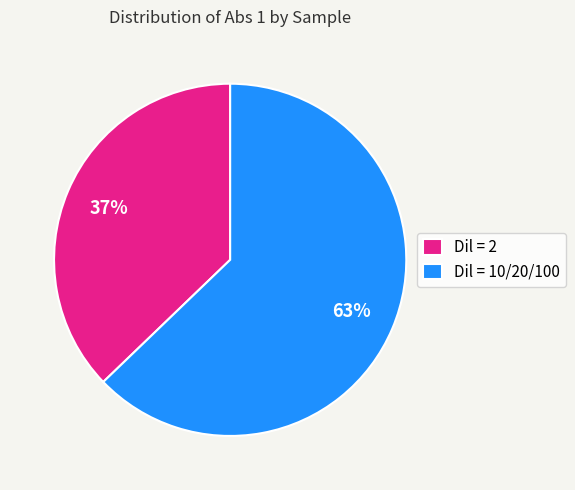

Which category has the smallest portion of the pie?

Dil = 2